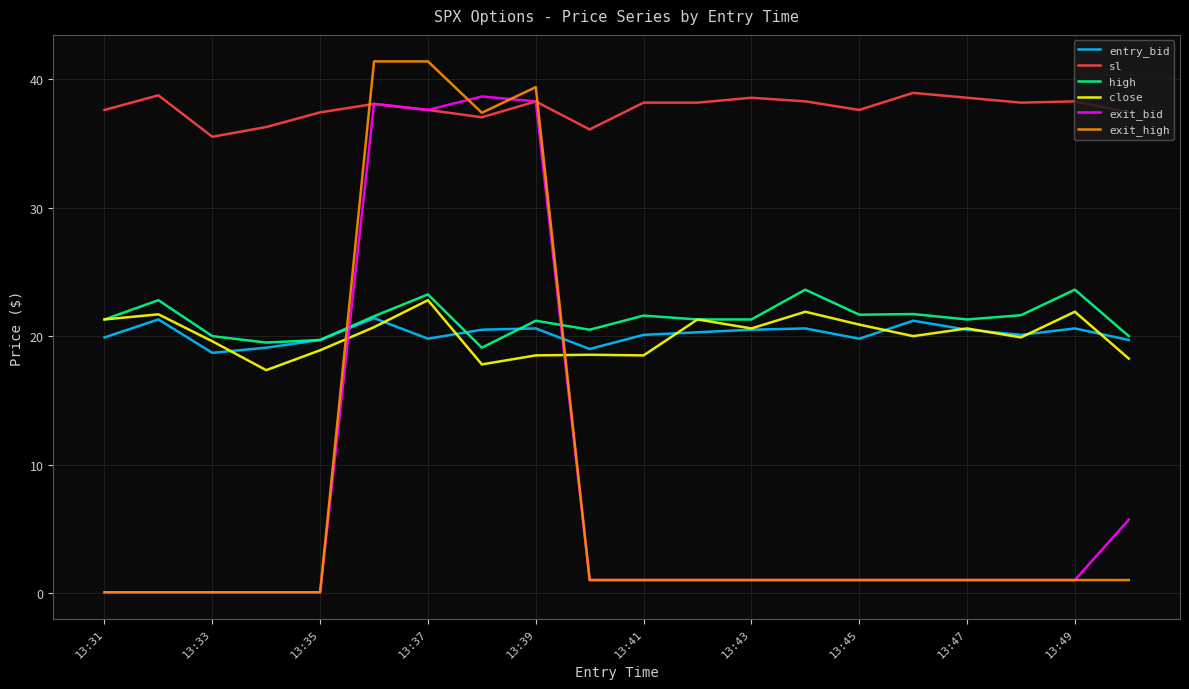

What is the maximum value for exit_high?

41.4